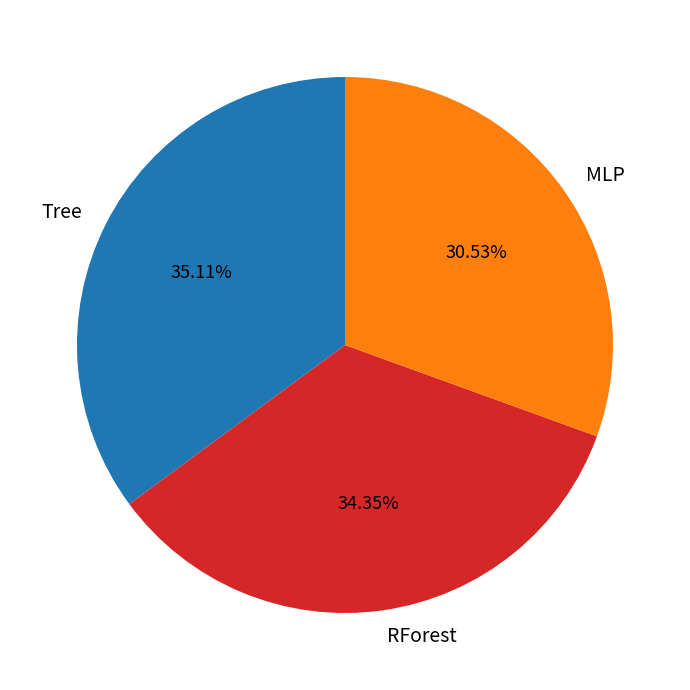

To the nearest percent, what percentage of the pie is MLP?

31%